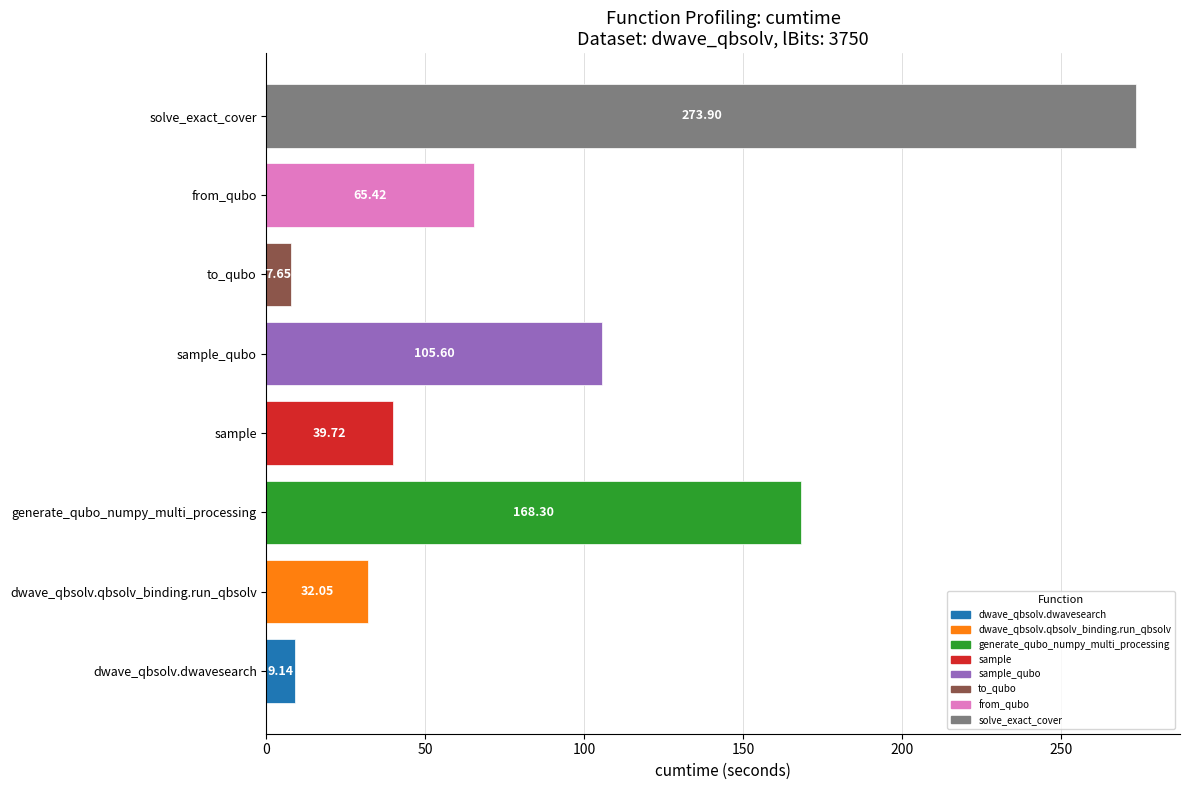

List the labels in order of value, largest first.

solve_exact_cover, generate_qubo_numpy_multi_processing, sample_qubo, from_qubo, sample, dwave_qbsolv.qbsolv_binding.run_qbsolv, dwave_qbsolv.dwavesearch, to_qubo